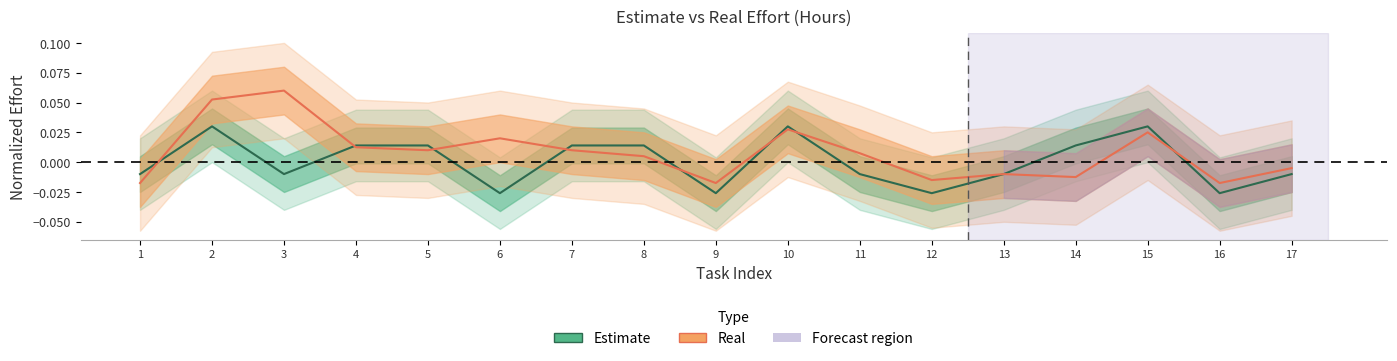

Reading right to left, list all the values displayed in this chart.

Estimate: 17=-0.0	16=-0.0	15=0.0	14=0.0	13=-0.0	12=-0.0	11=-0.0	10=0.0	9=-0.0	8=0.0	7=0.0	6=-0.0	5=0.0	4=0.0	3=-0.0	2=0.0	1=-0.0
Real: 17=-0.0	16=-0.0	15=0.0	14=-0.0	13=-0.0	12=-0.0	11=0.0	10=0.0	9=-0.0	8=0.0	7=0.0	6=0.0	5=0.0	4=0.0	3=0.1	2=0.1	1=-0.0